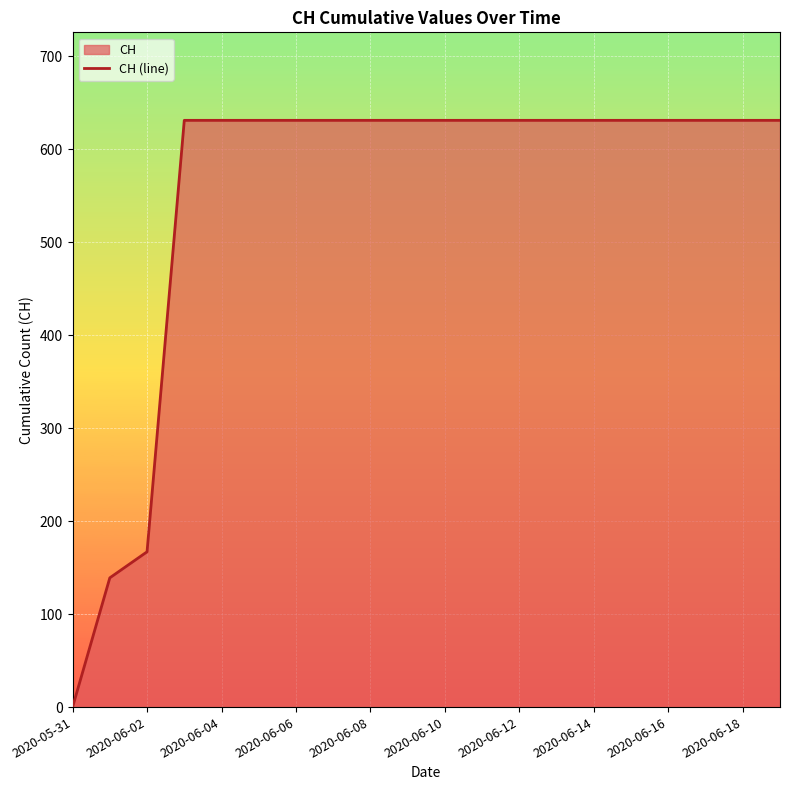

What is the change in value from 2020-06-02 to 2020-06-06?

+464